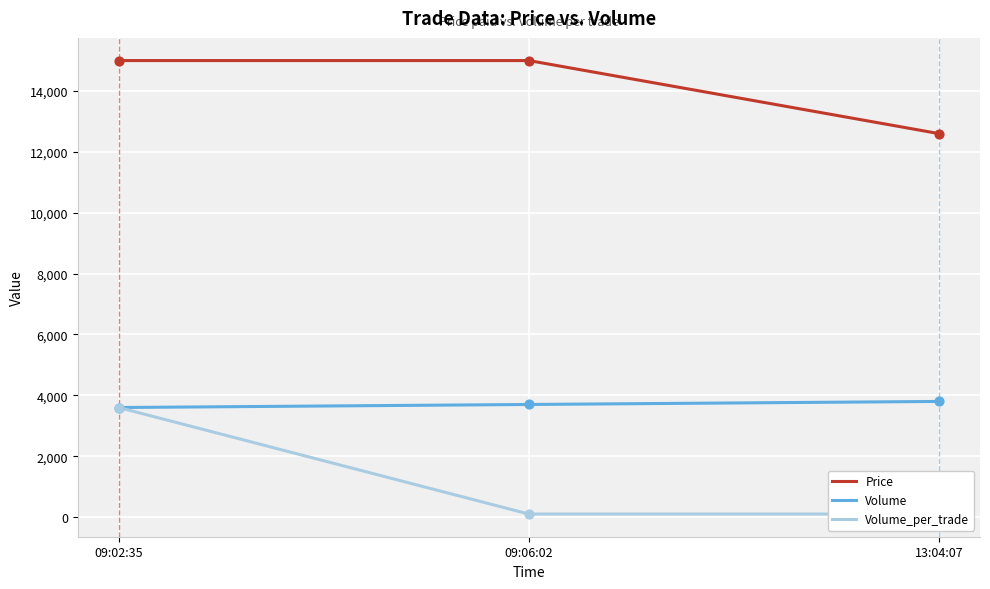

Which series has the largest Y range (max minus min)?

Volume_per_trade